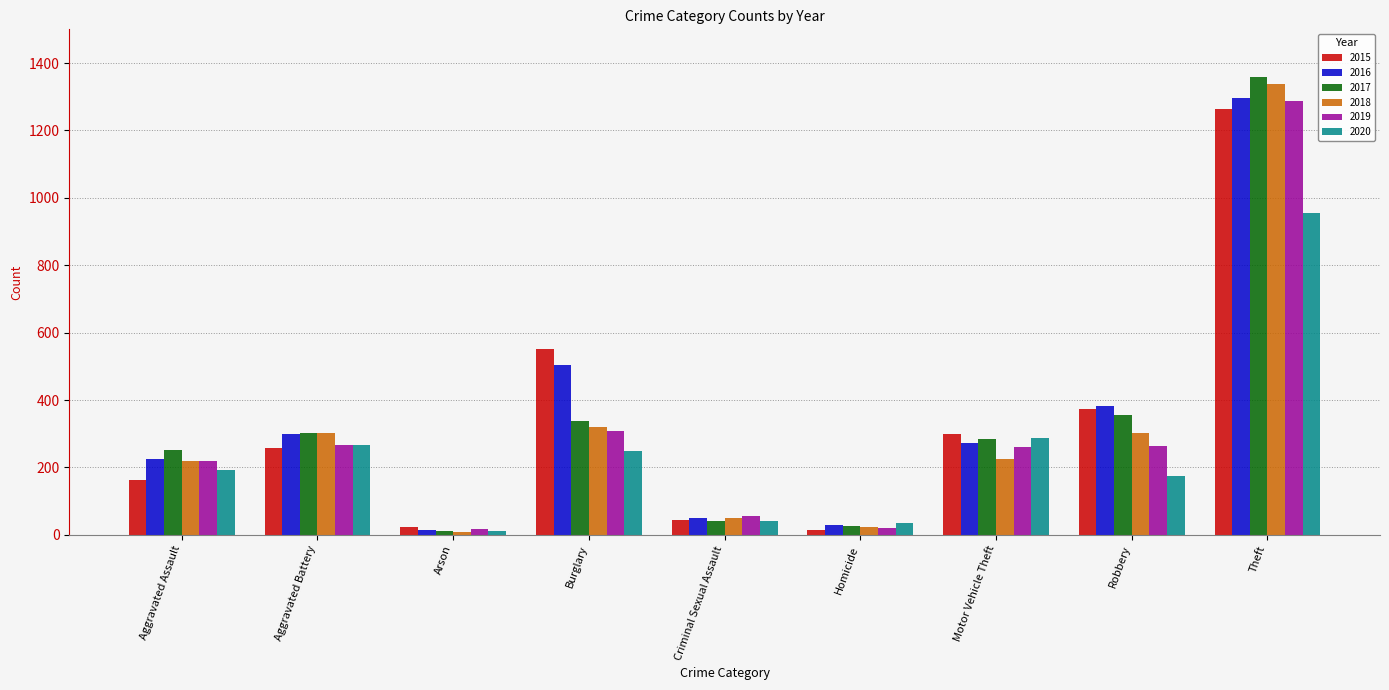

What is the greatest value displayed?

1359